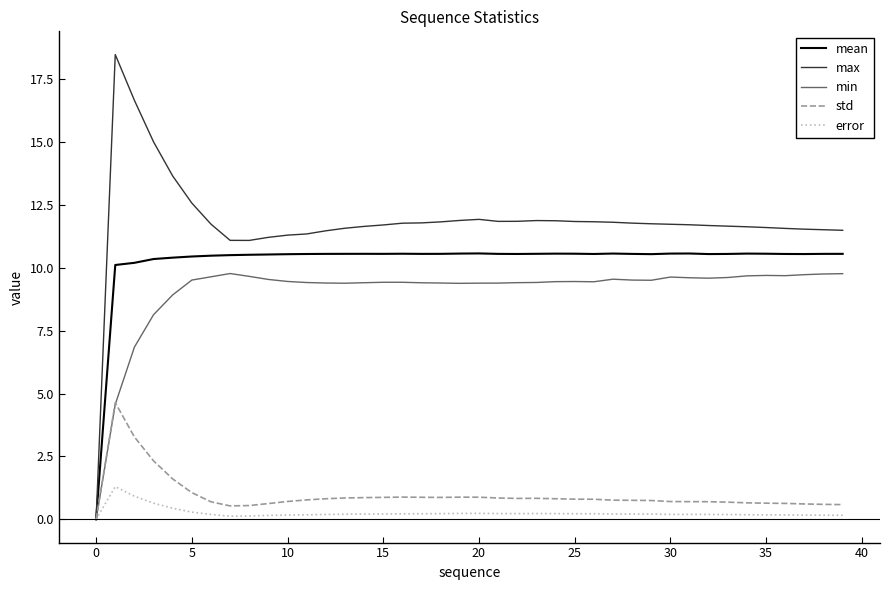

Which series has the largest total across all categories?

max